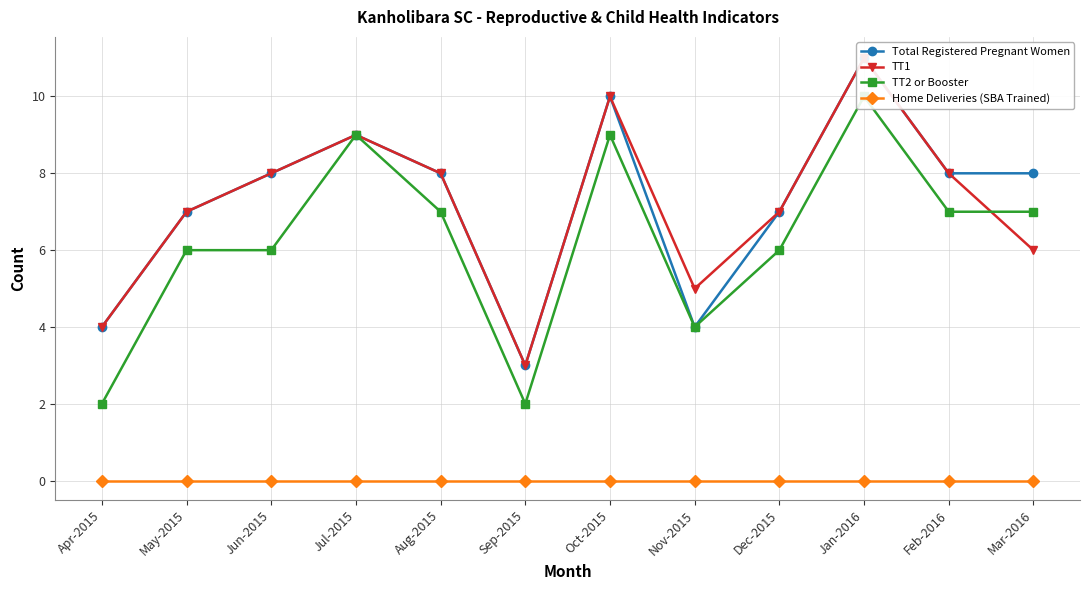

What is the label of the 7th point from the right?

Sep-2015